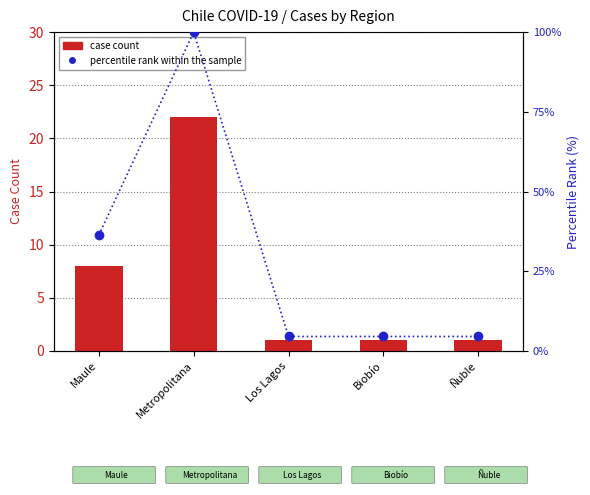

What is the maximum value for percentile rank within the sample?

100.0